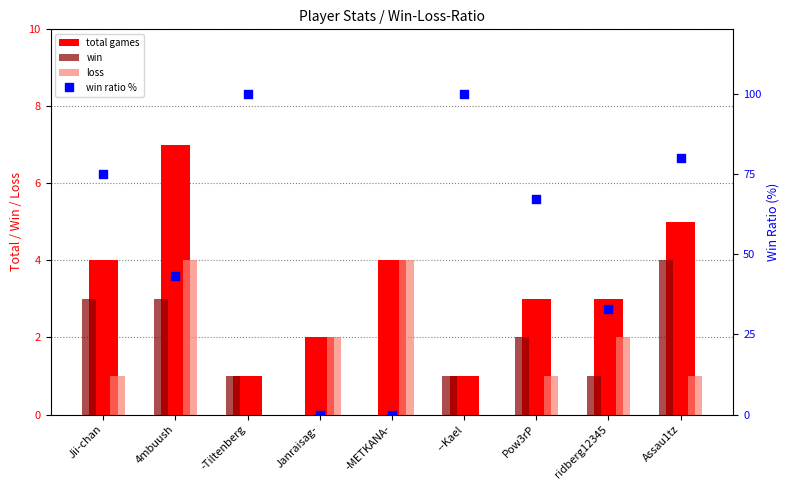

What are all the series names shown in the legend?

total games, win, loss, win ratio %